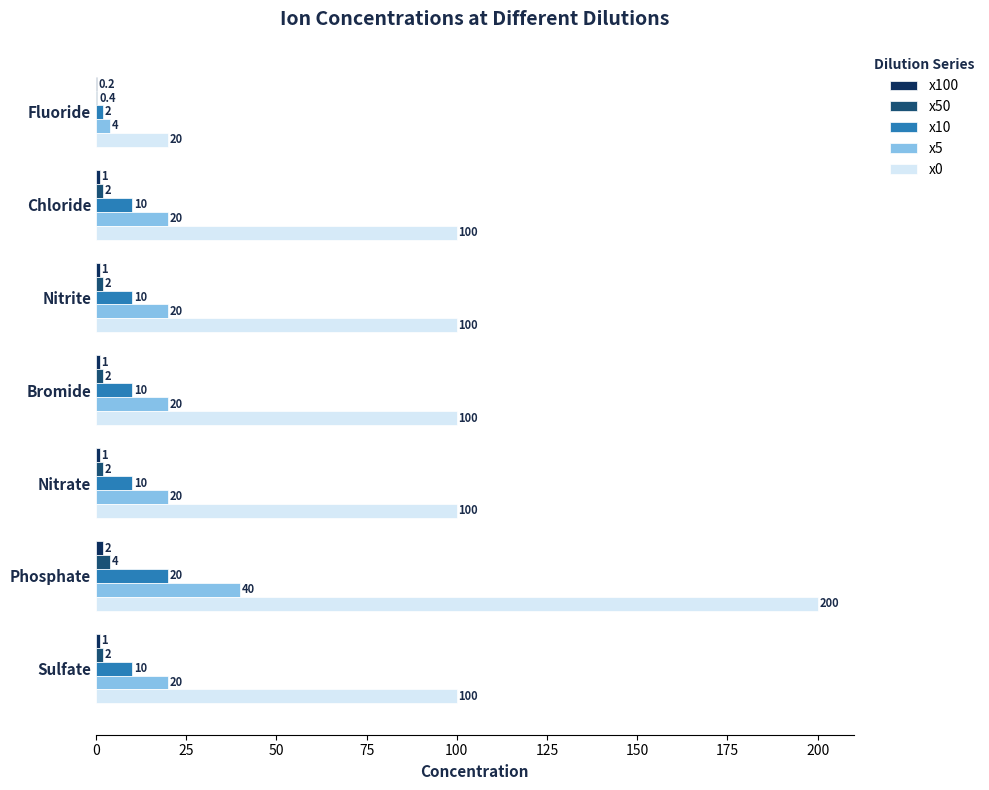

How many categories are shown in the chart?

7